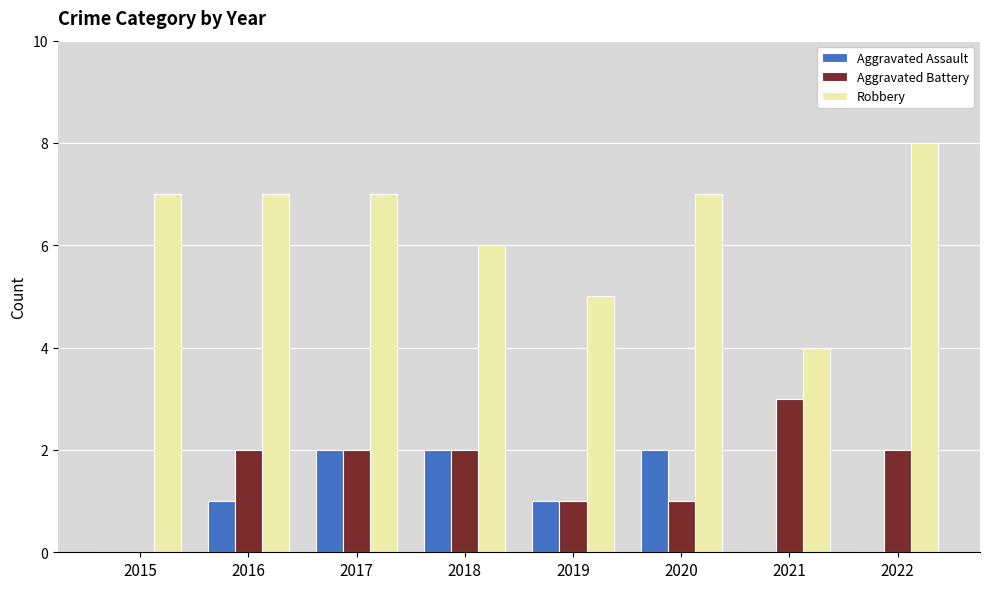

Is it true that Robbery equals 2 at 2017?

False